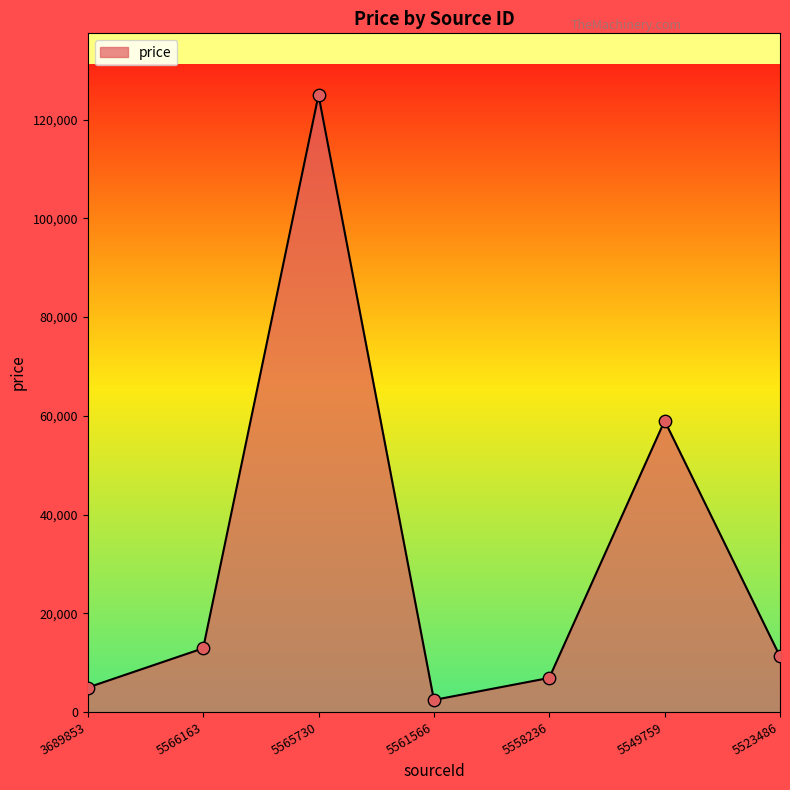

Approximately how many times larger is the value at 5558236 compared to 5549759?

0.1